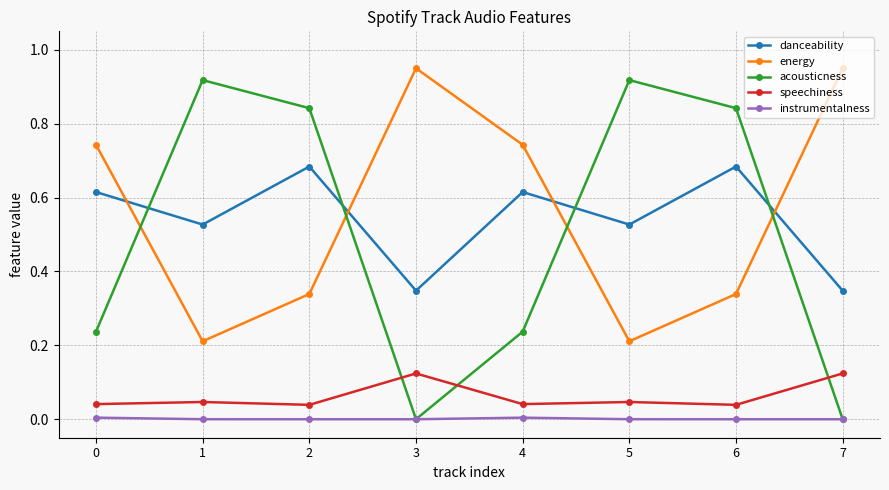

Which series changed the most between 2 and 7?

acousticness